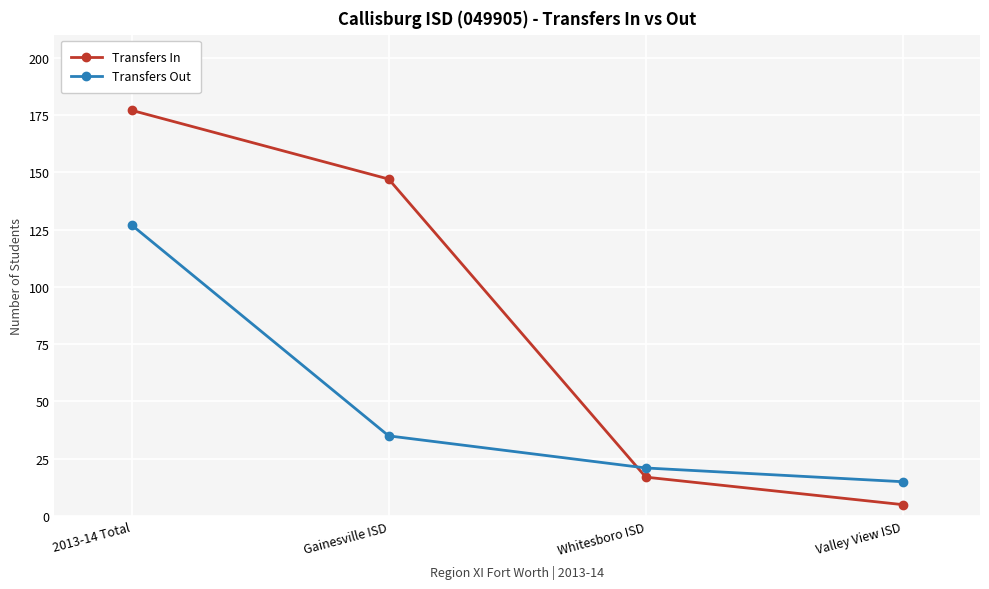

What is the value of the Transfers Out point at the 4th from the left?

15